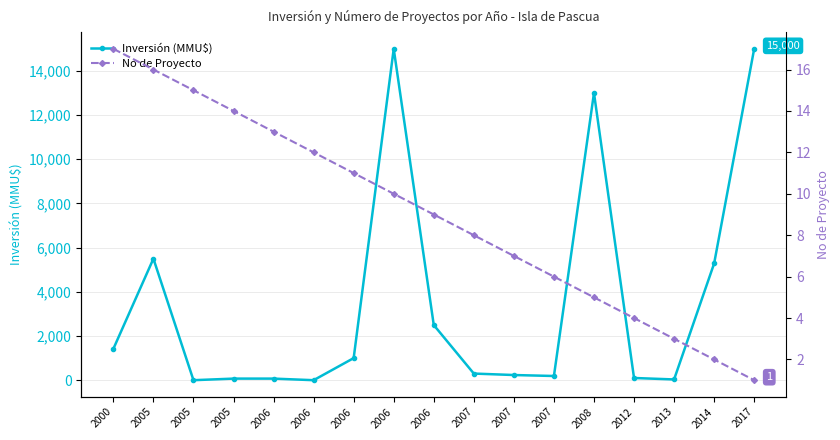

Reading right to left, list all the values displayed in this chart.

Inversión (MMU$): 2017=15000	2014=5283	2013=34	2012=100	2008=13000	2007=190	2007=234	2007=300	2006=2496	2006=15000	2006=1000	2006=0	2006=72	2005=72	2005=0	2005=5500	2000=1420
No de Proyecto: 2017=1	2014=2	2013=3	2012=4	2008=5	2007=6	2007=7	2007=8	2006=9	2006=10	2006=11	2006=12	2006=13	2005=14	2005=15	2005=16	2000=17